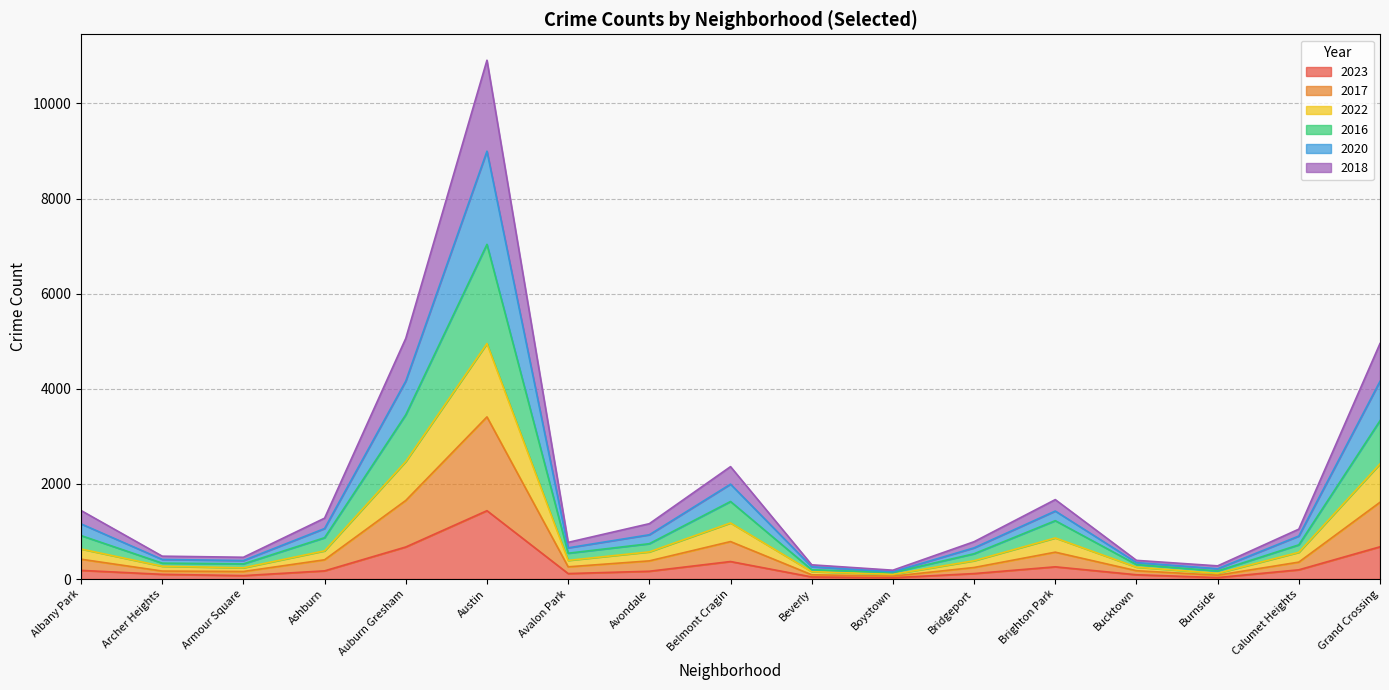

In 2016, how many points are higher than both neighbors (excluding endpoints)?

3